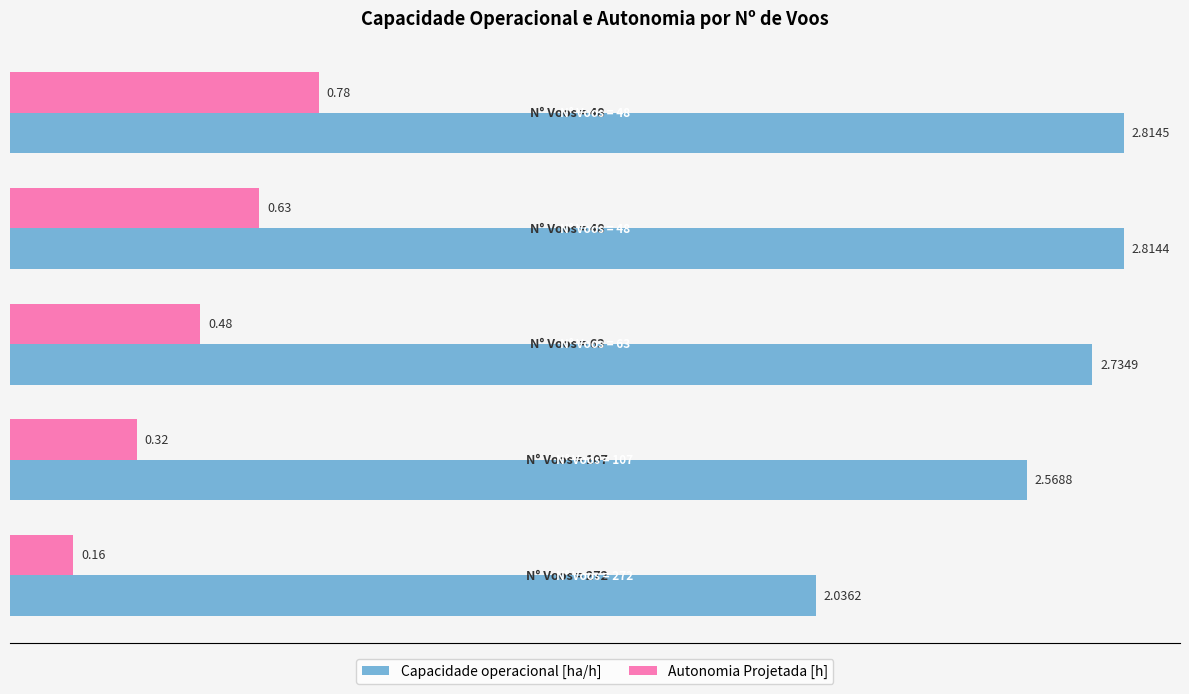

At how many categories does at least one series exceed 0?

5